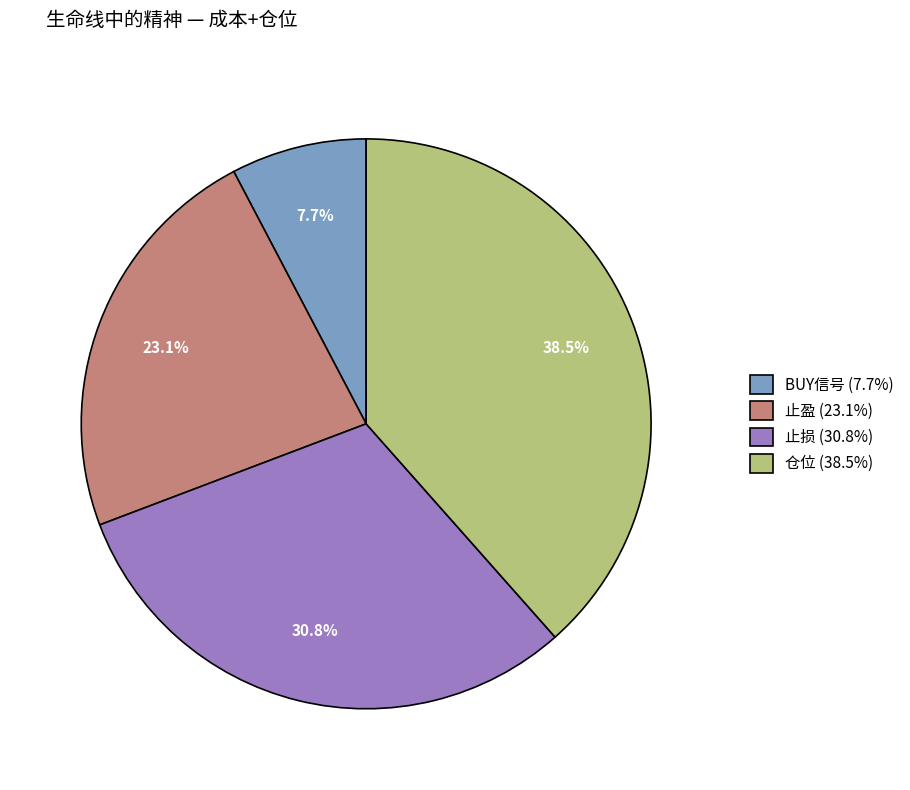

Combined, do BUY信号 and 止损 account for over 50%?

No